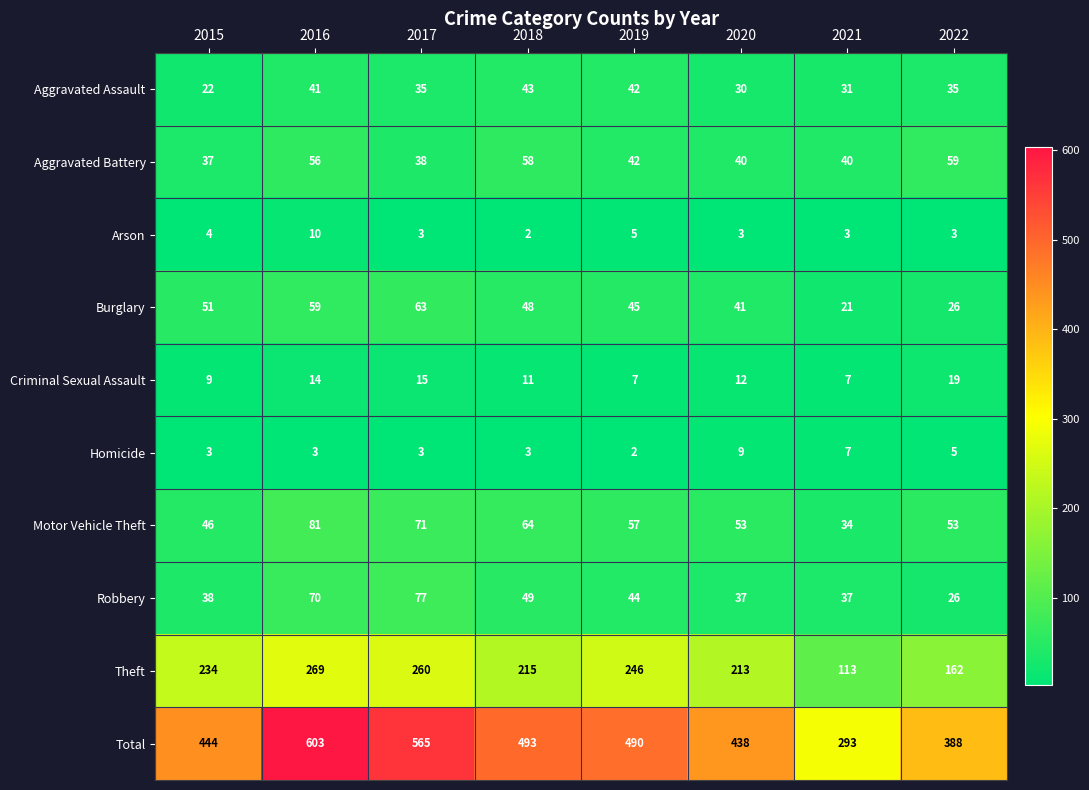

Count the number of data series in this chart.

10